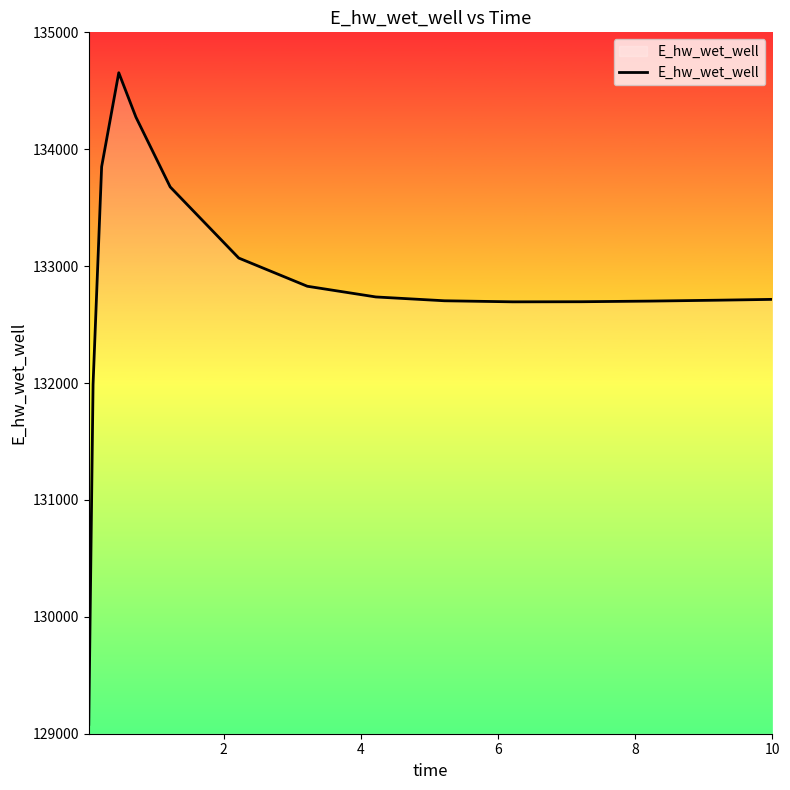

Count the number of values greater than 132715.

8